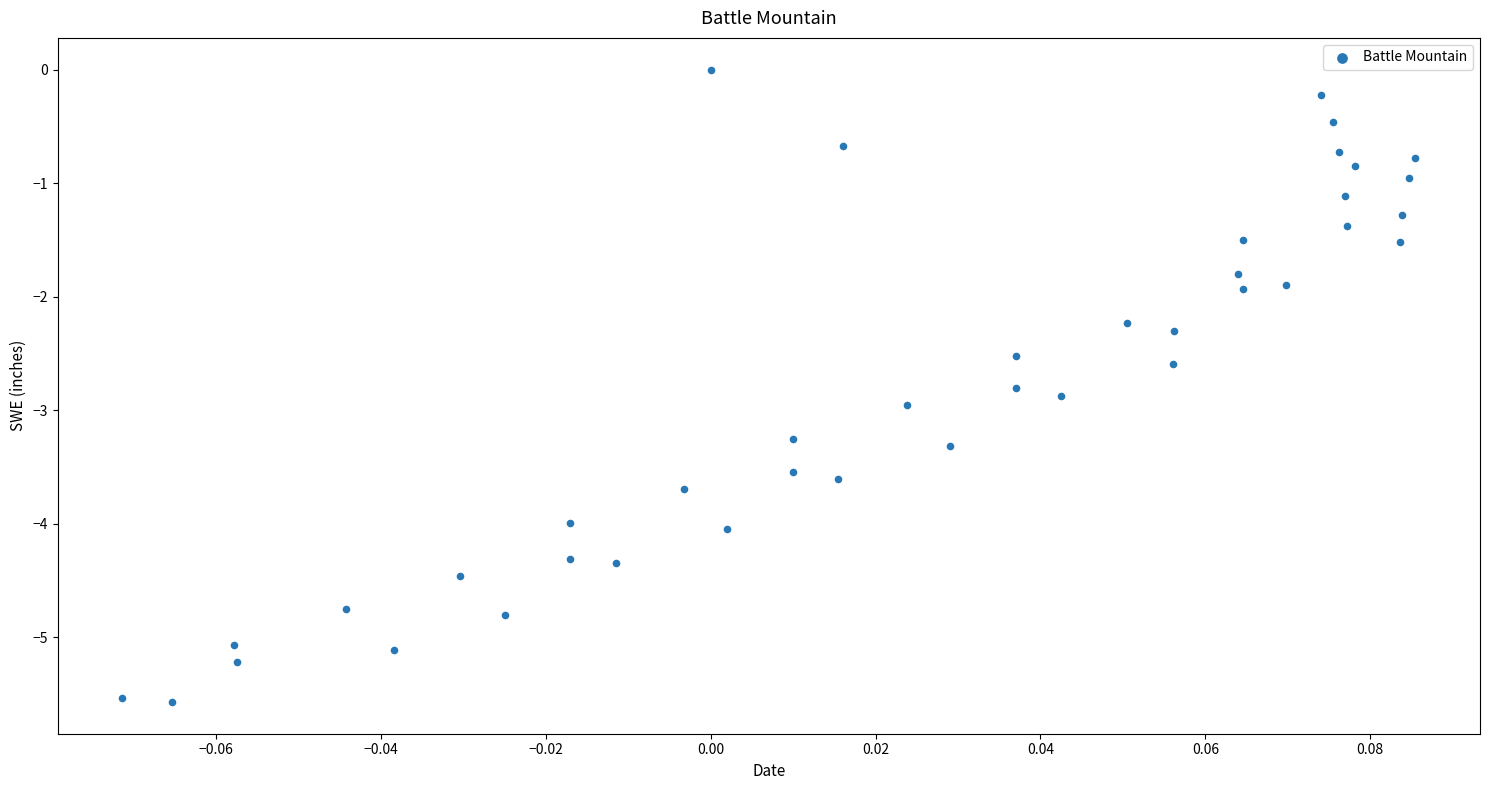

What is the range of Y values (max minus min)?

5.6